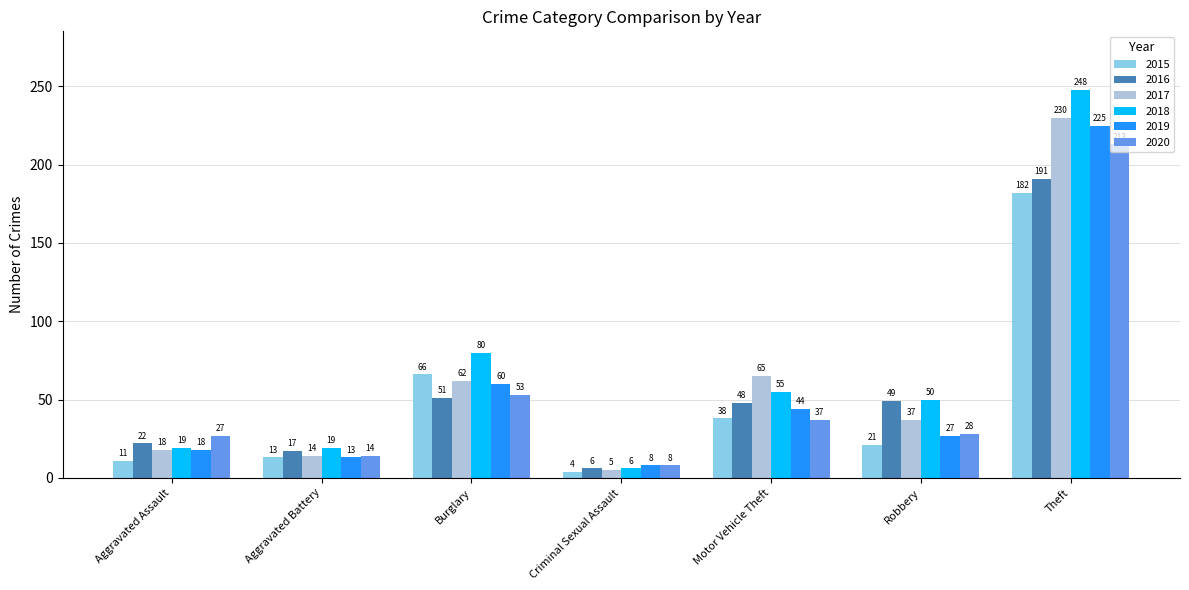

Which series has the largest total across all categories?

2018